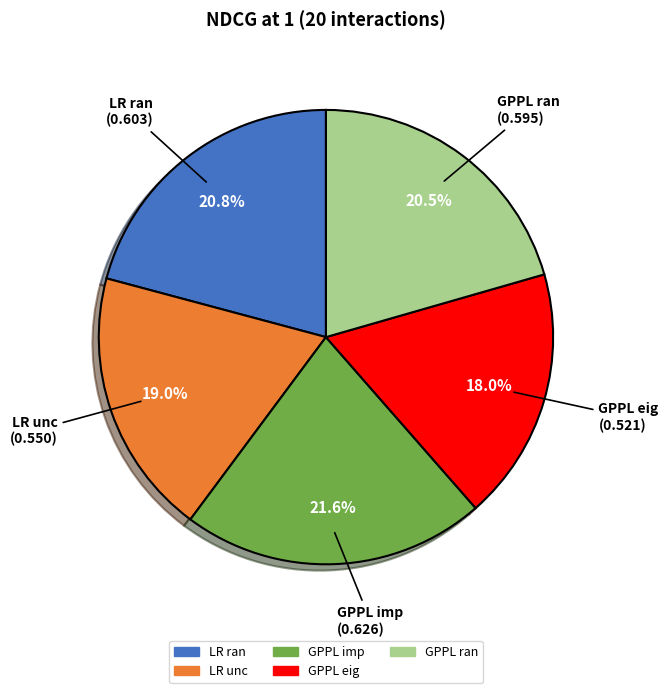

To the nearest percent, what portion does LR ran represent?

21%